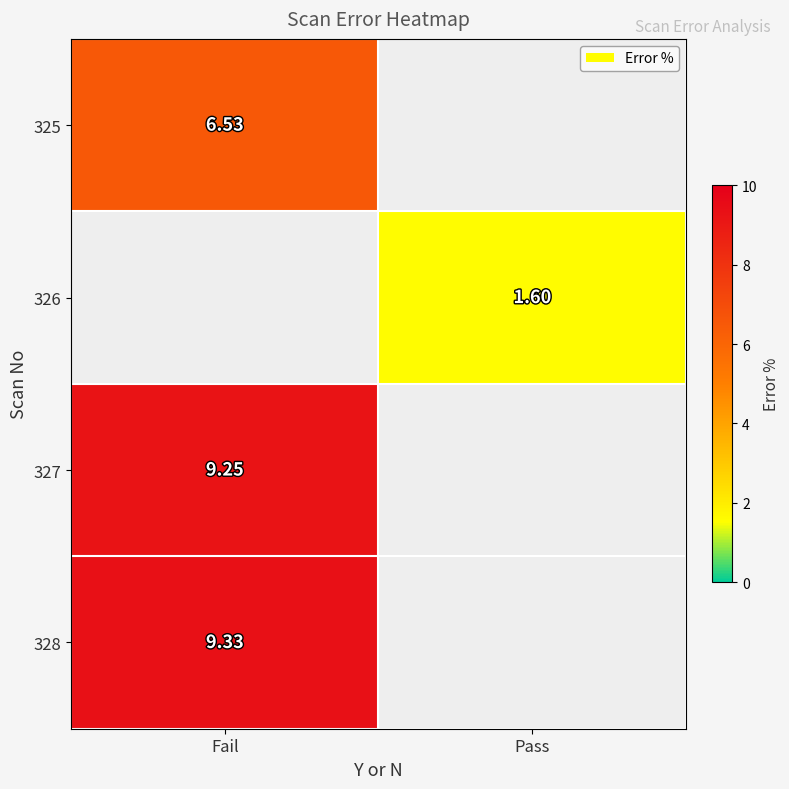

Which category has the highest value across all series?

Fail